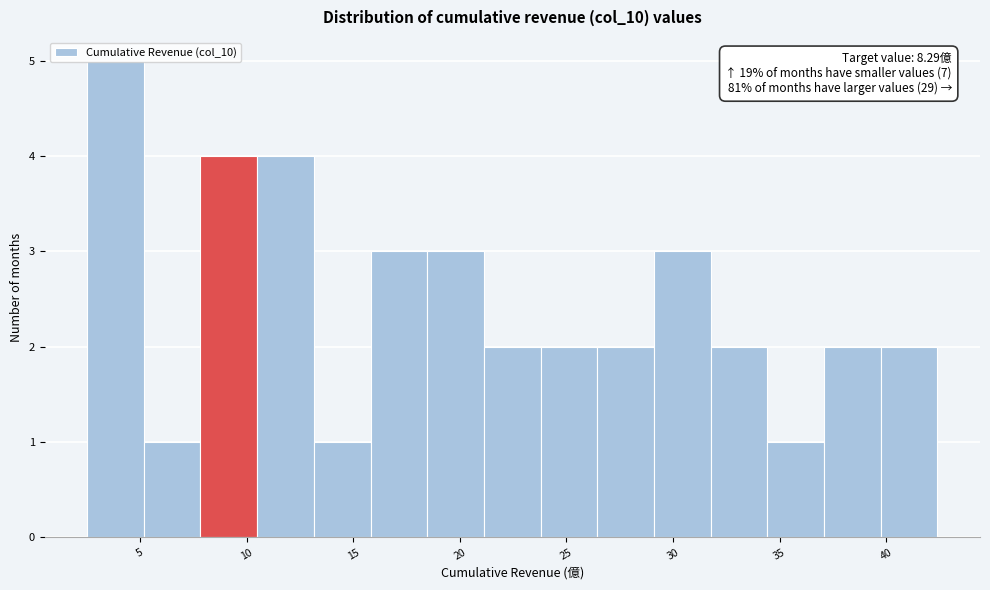

Over which range of the x-axis is the bar tallest?

2.5 to 5.0